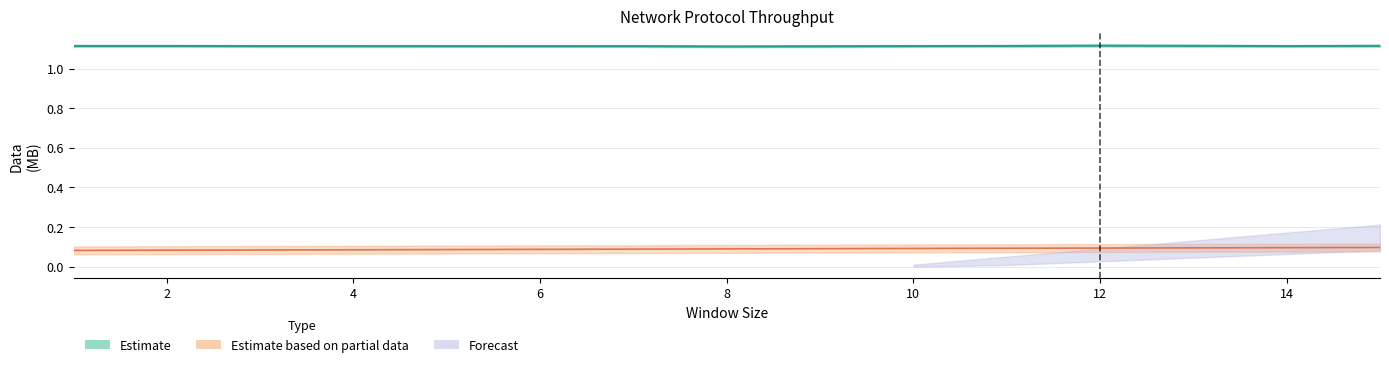

How many values are between 1 and 2?

15